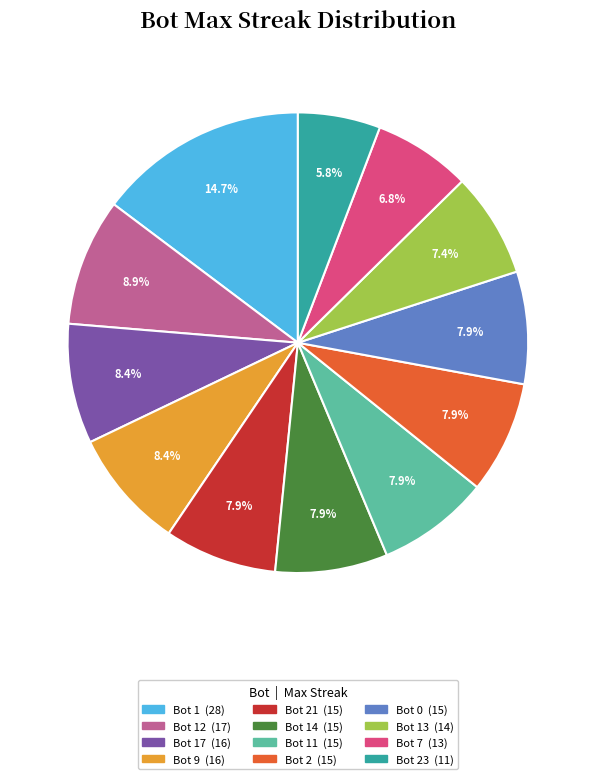

How many slices are in this pie chart?

12